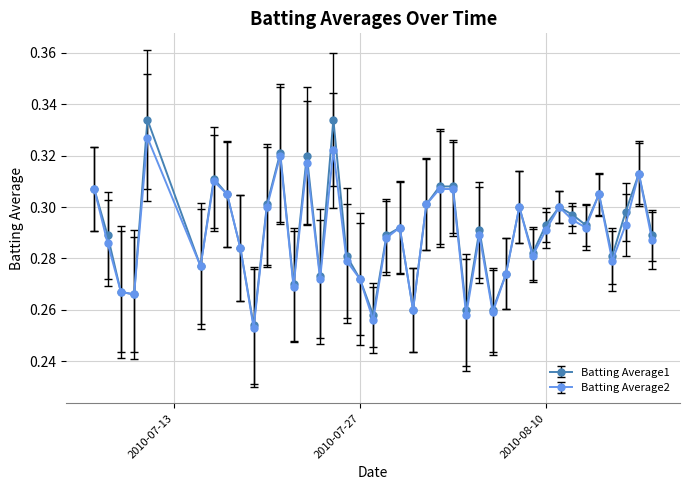

How many distinct data groups are displayed?

2